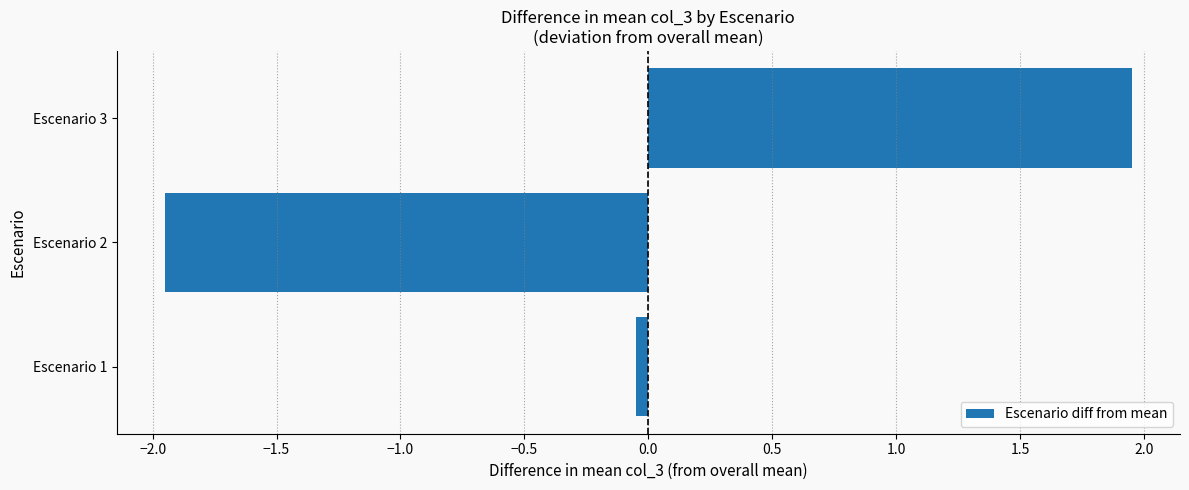

The chart shows a value of -3.5 at Escenario 2. True or false?

False